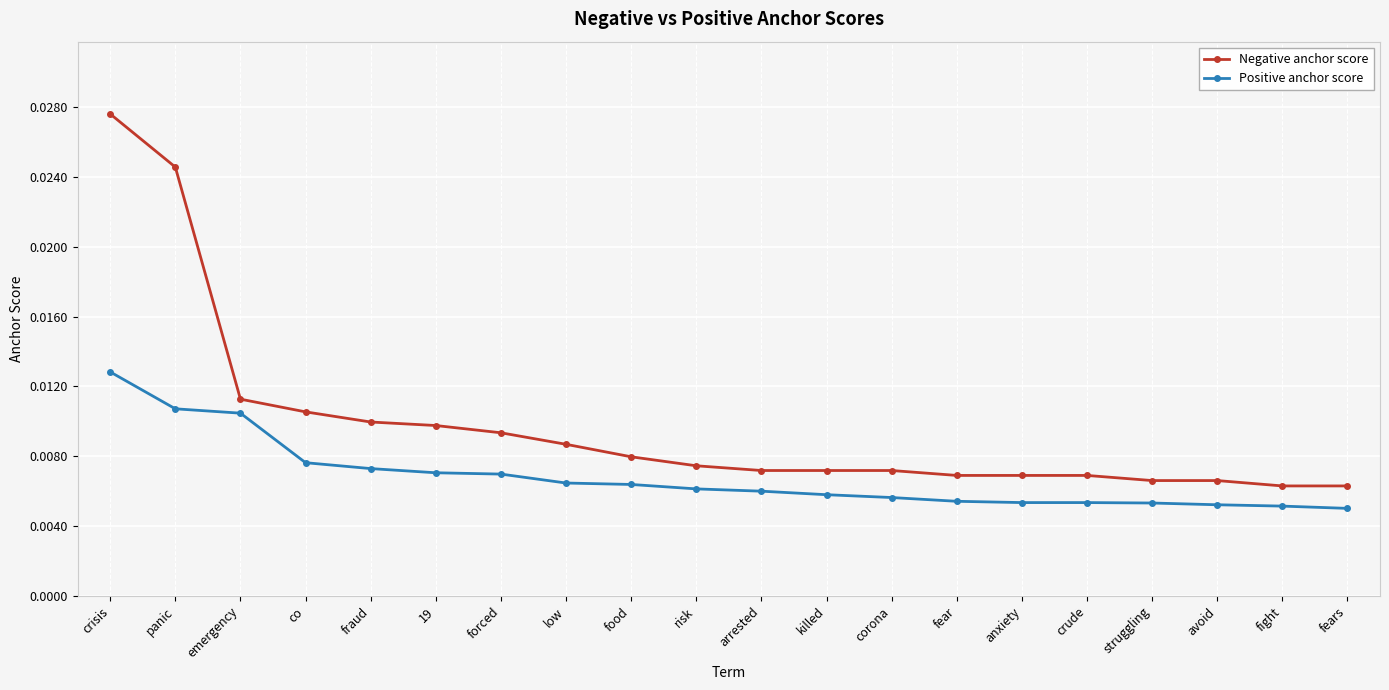

Count the Positive anchor score values in the range 0 to 1.

20